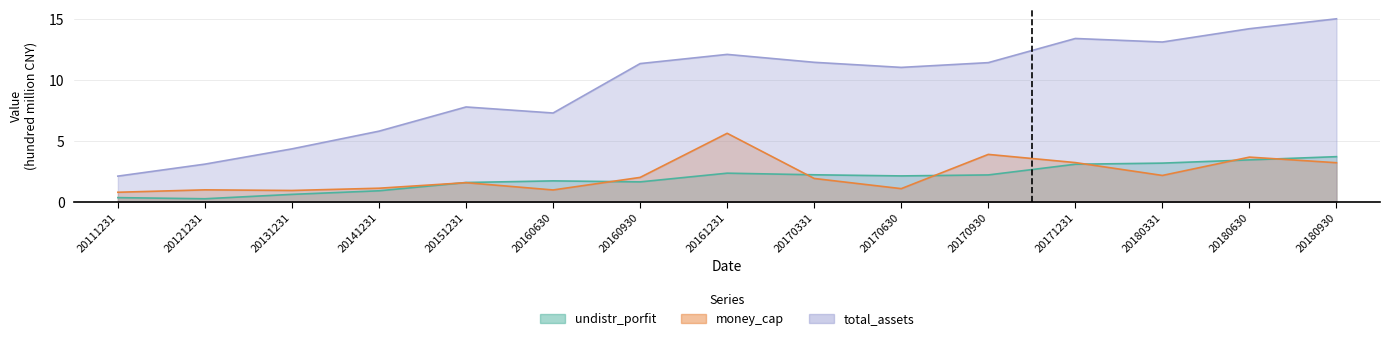

How many interior local peaks does the undistr_porfit series have?

2